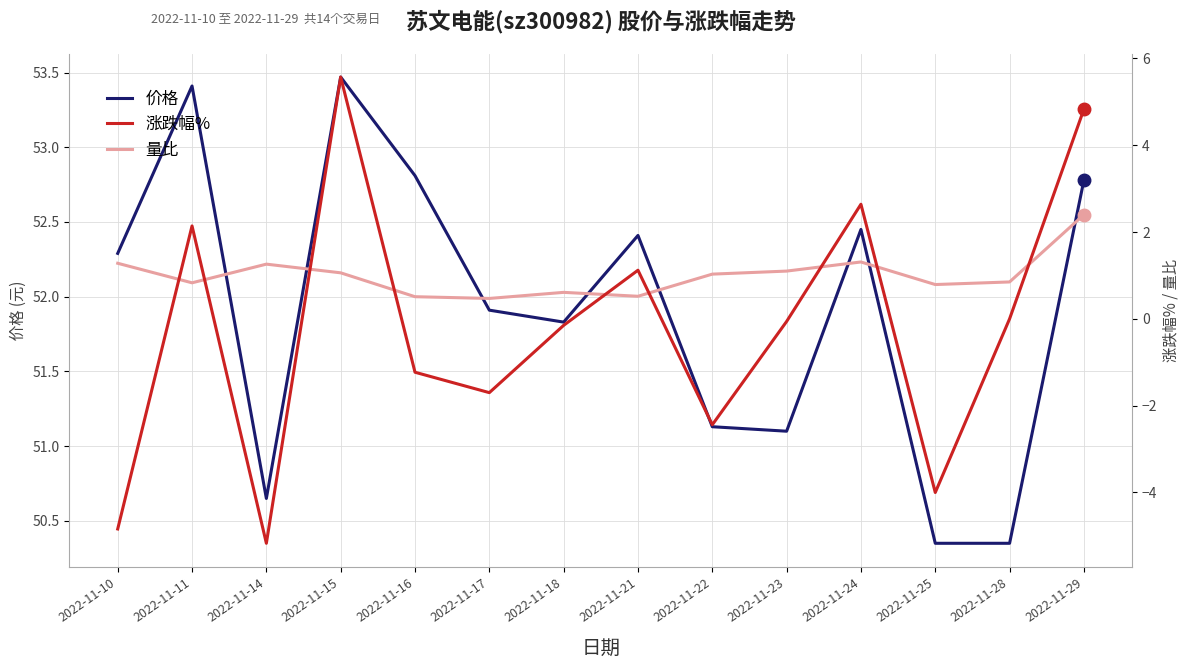

What is the approximate value of 价格 at 2022-11-11?

53.4